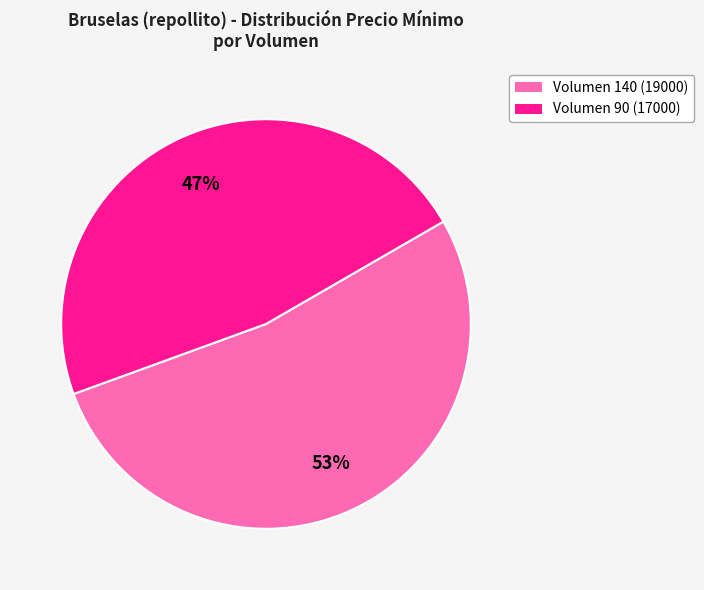

To the nearest percent, what is the average slice percentage?

50%